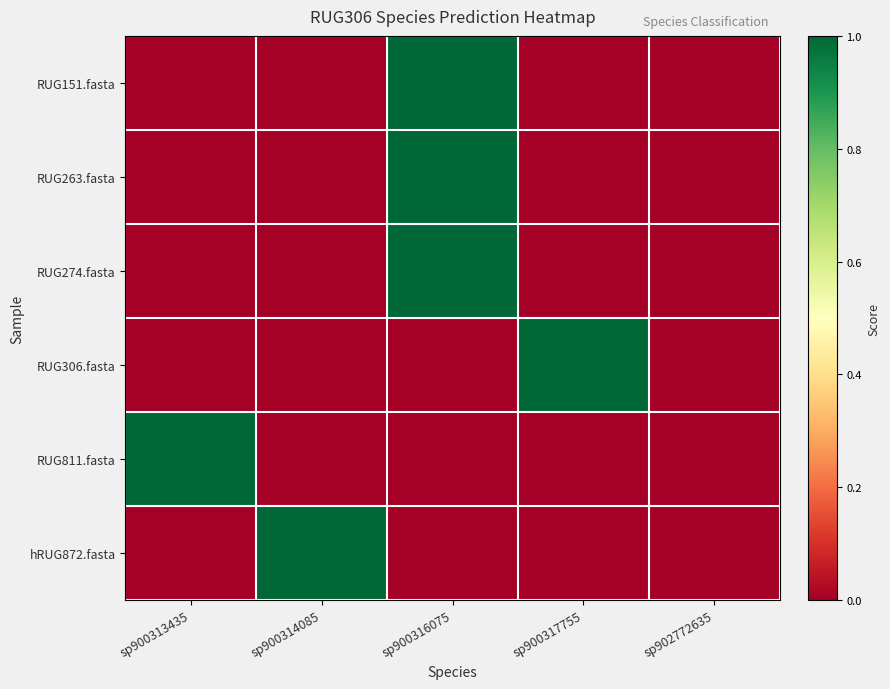

What is the spread (max minus min) of values at sp900316075?

1